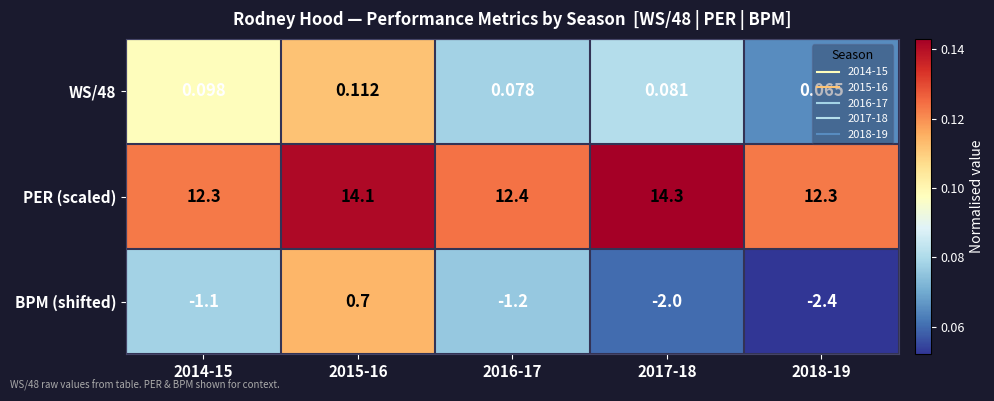

Rank the series by their maximum value, from highest to lowest.

PER (scaled), BPM (shifted), WS/48